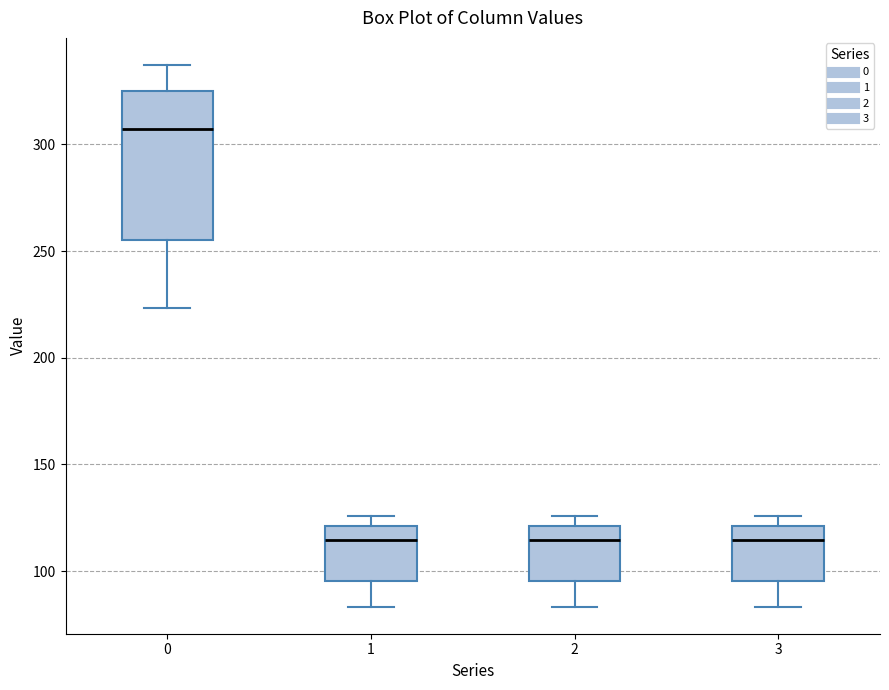

Reading left to right, read every box against the y-axis: the position of its median line, the range the box covers, and the ends of its whiskers. The values are not printed on the chart, so give them approximately, as read against the axis.

0: median 305, box 255 to 325, whiskers 225 to 335
1: median 115, box 95 to 120, whiskers 85 to 125
2: median 115, box 95 to 120, whiskers 85 to 125
3: median 115, box 95 to 120, whiskers 85 to 125